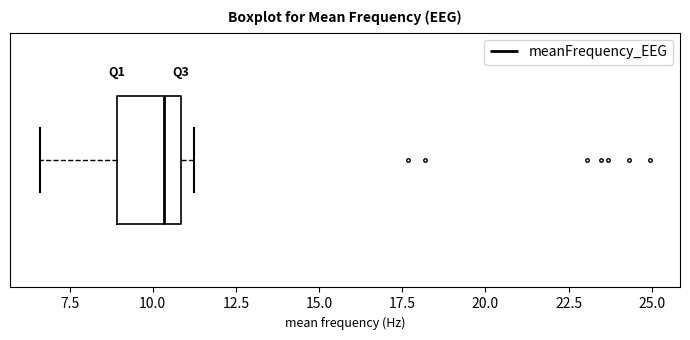

Where does the left whisker of the box end on the x-axis? The values are not printed on the chart, so give them approximately, as read against the axis.

6.5